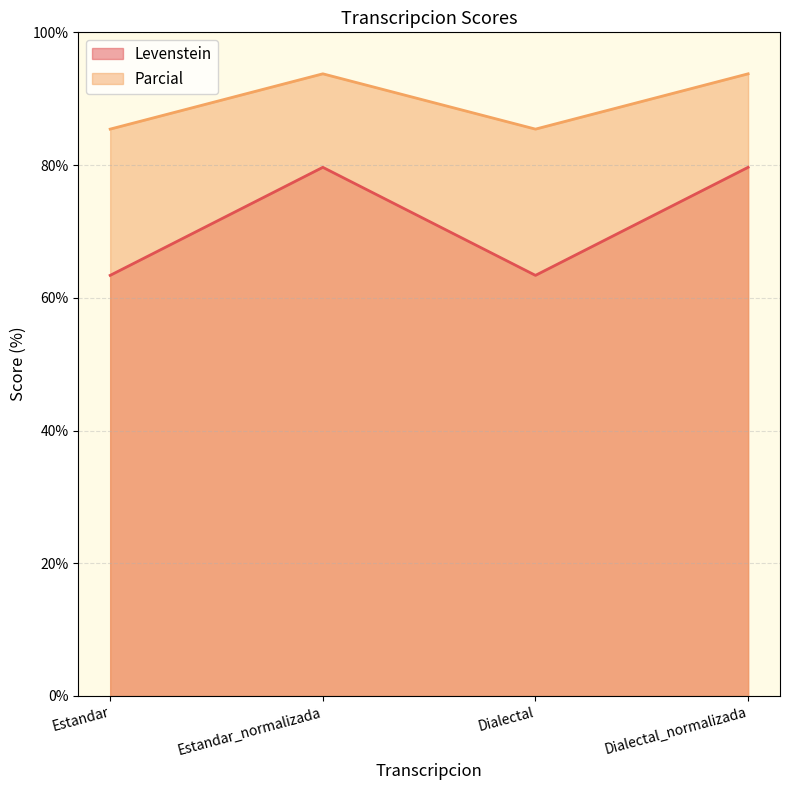

Which label corresponds to the smallest value in the chart?

Estandar